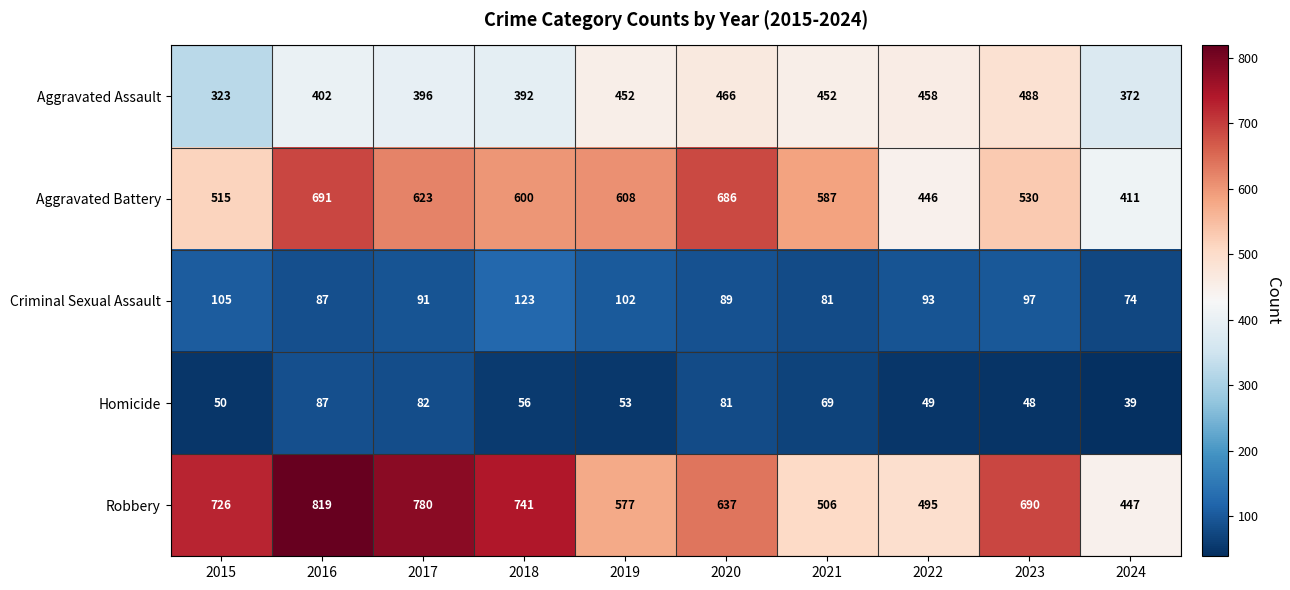

How many categories are shown in the chart?

10